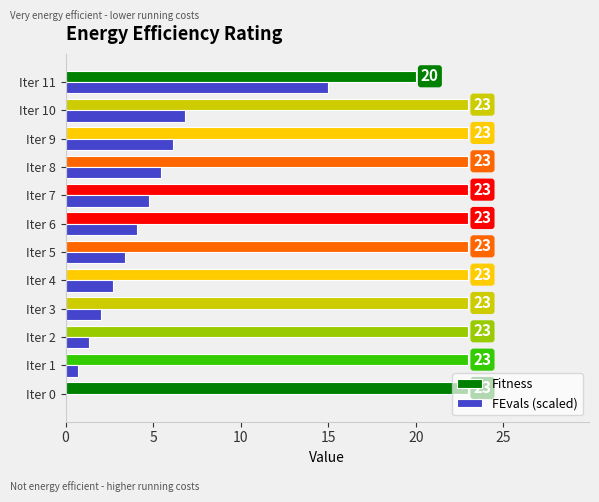

Is the value of FEvals (scaled) at Iter 8 greater than the value of Fitness at Iter 9?

No